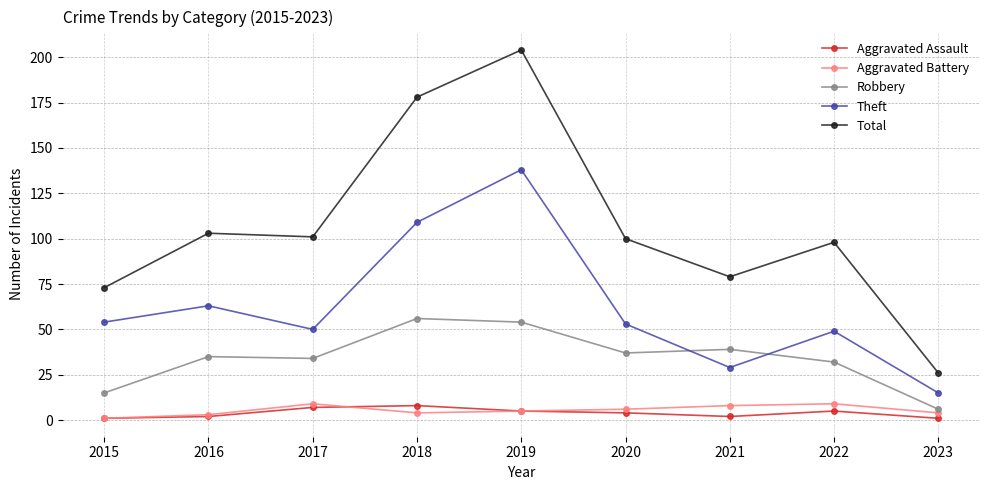

What is the minimum value shown in the chart?

1